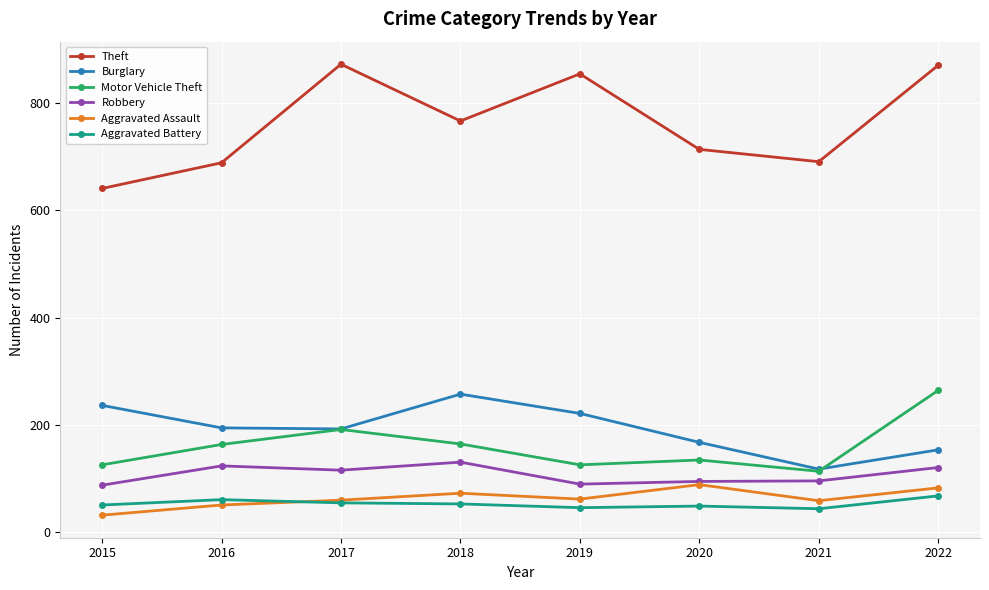

What is the average value of the Robbery series?

107